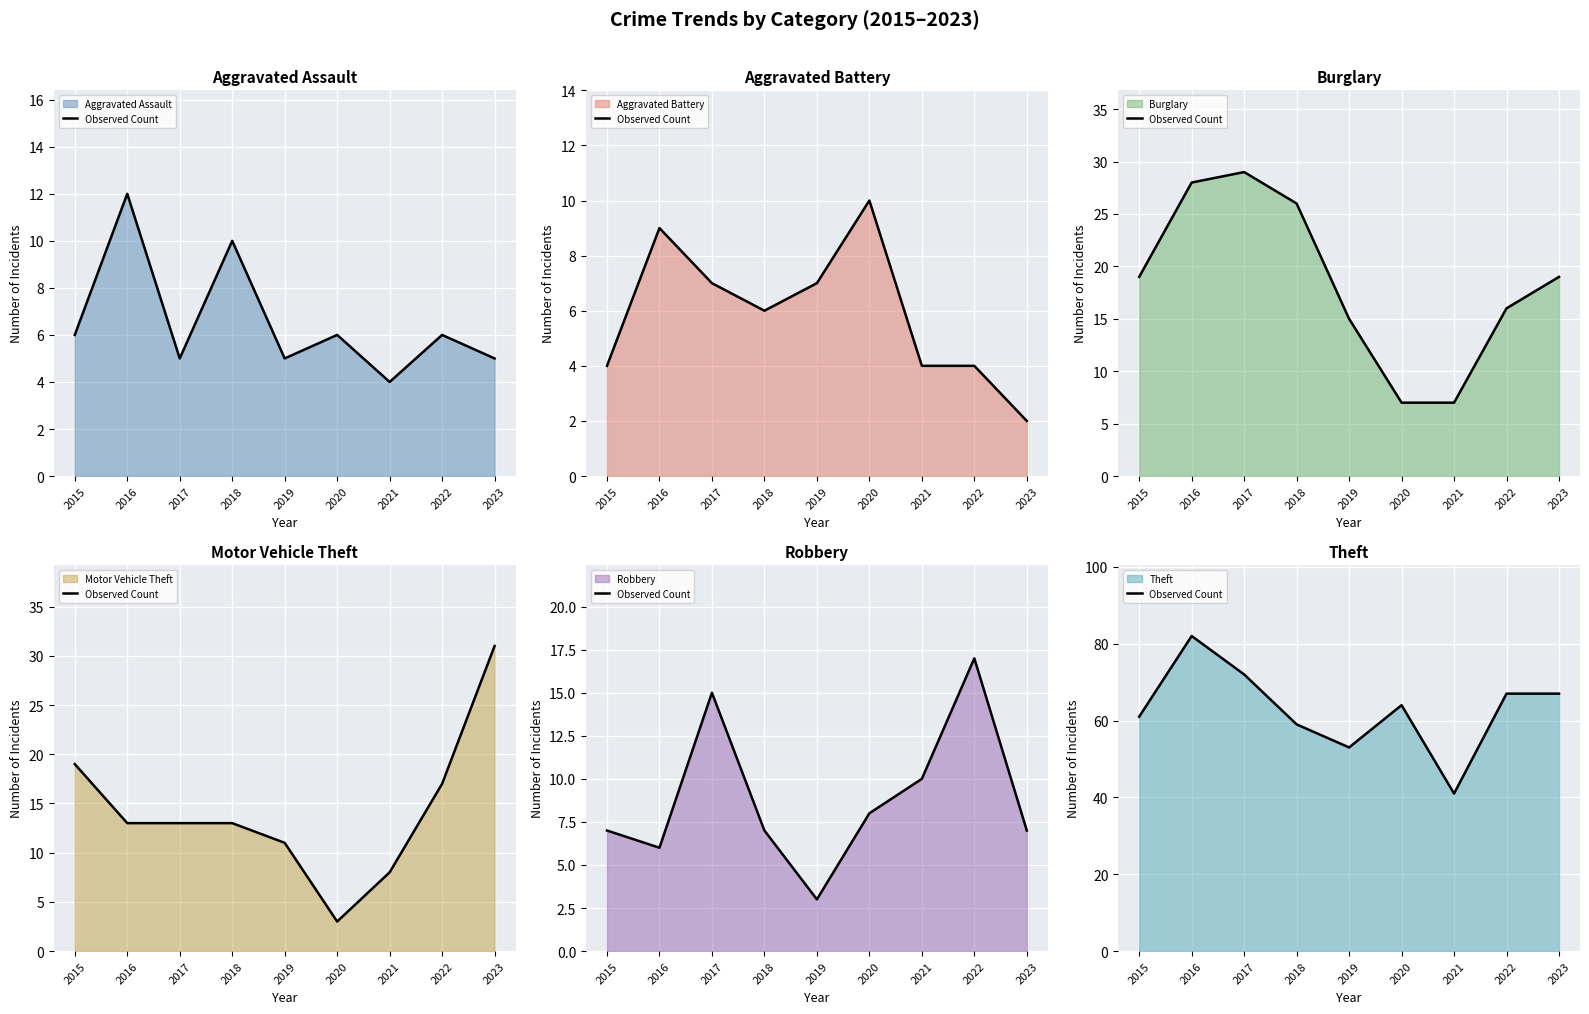

How many points are higher than both their immediate neighbors (excluding endpoints)?

2